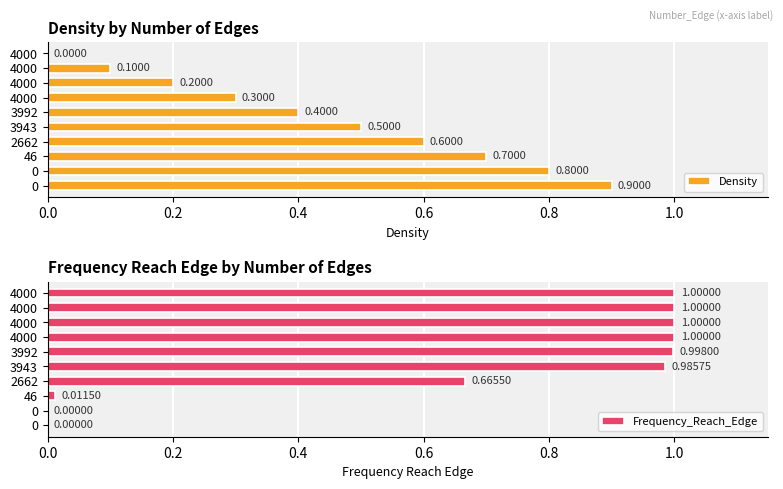

How many data points does each series have?

10